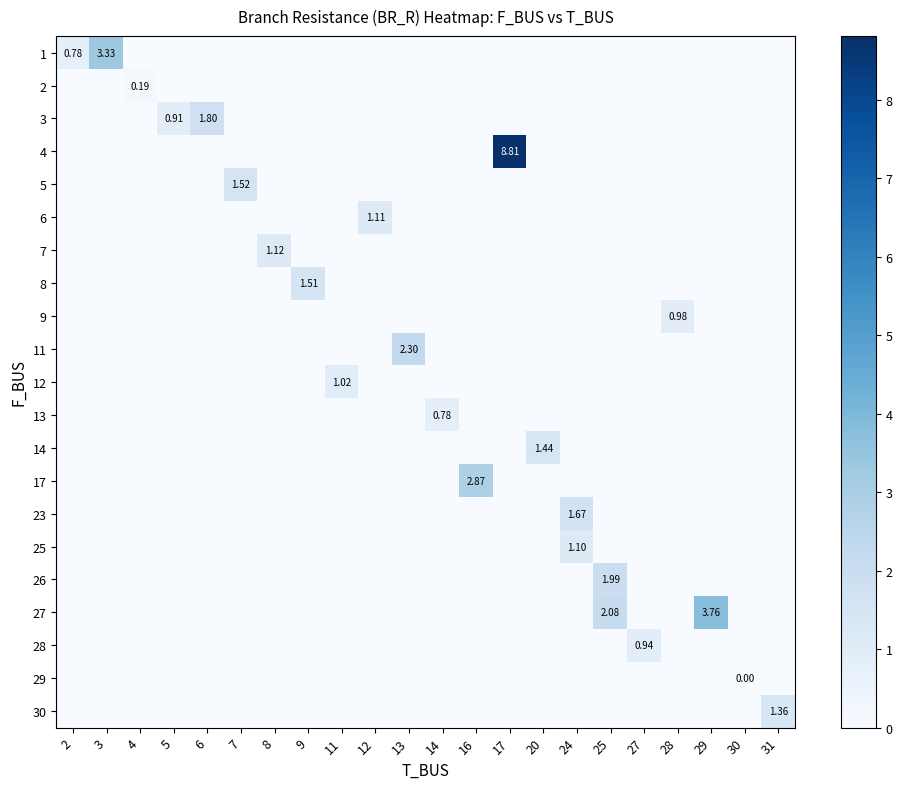

At which category does the chart reach its minimum across all series?

4